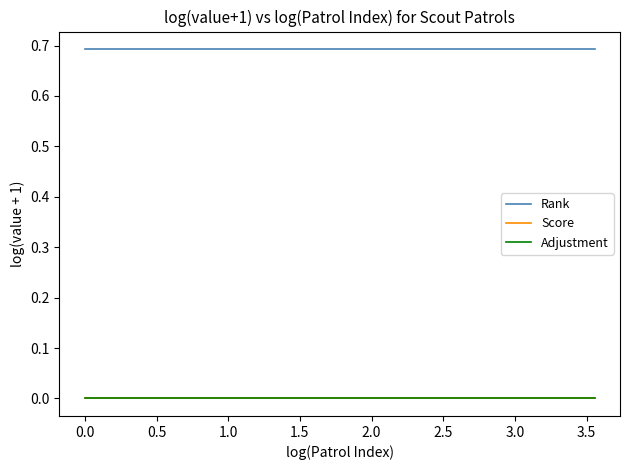

Is this an area chart (filled region under the line)?

No